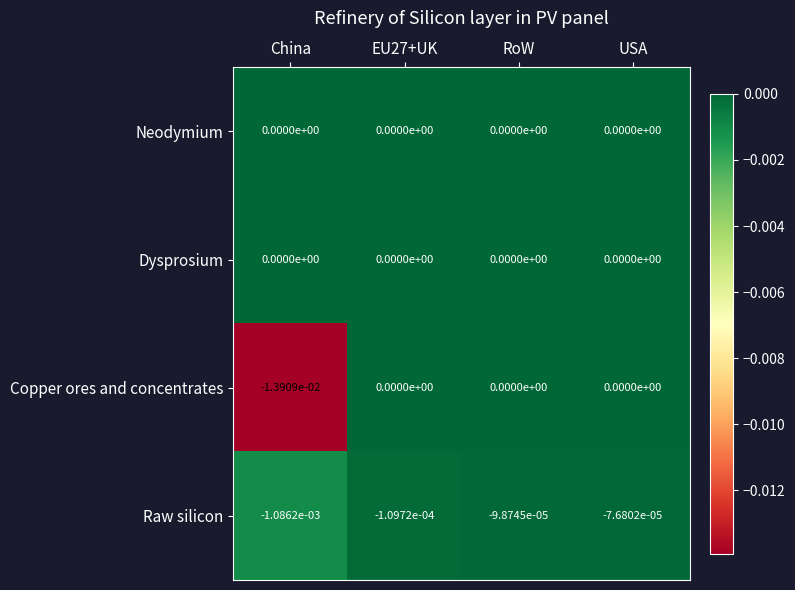

Which series has the largest range (max minus min)?

Copper ores and concentrates